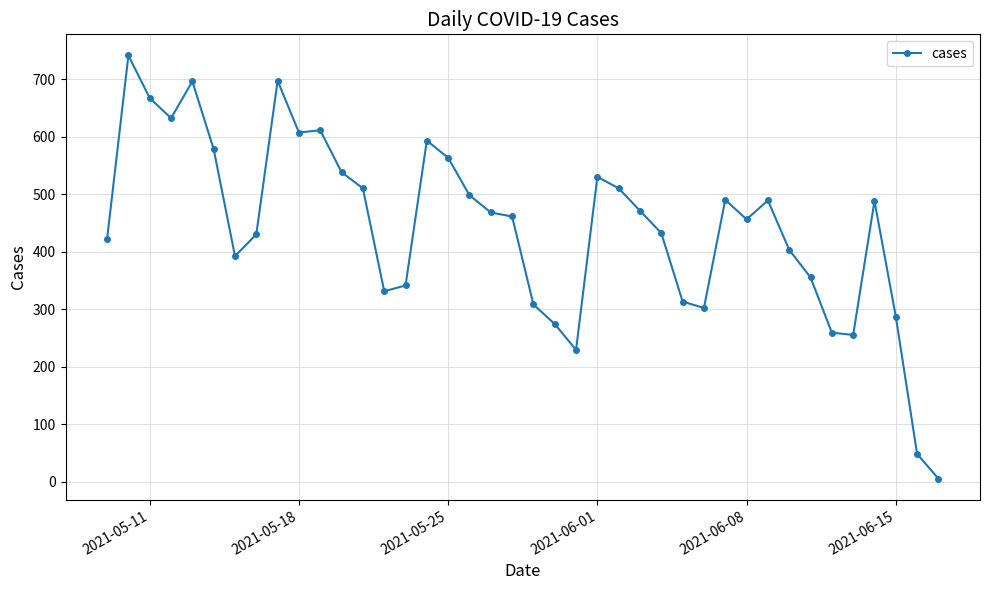

What is the difference between the maximum and second lowest values?

693